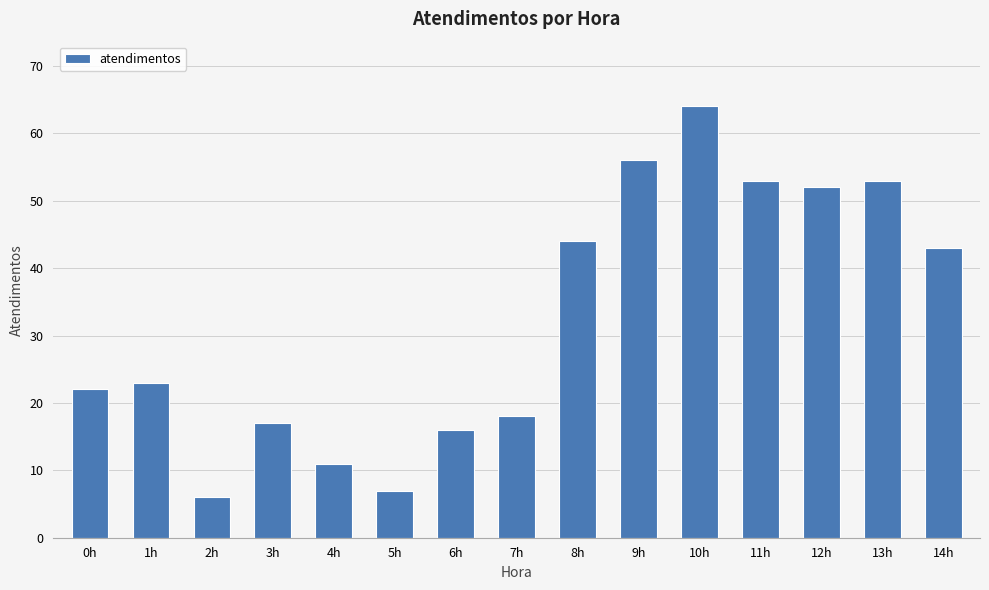

At which label is the value closest to 35?

14h